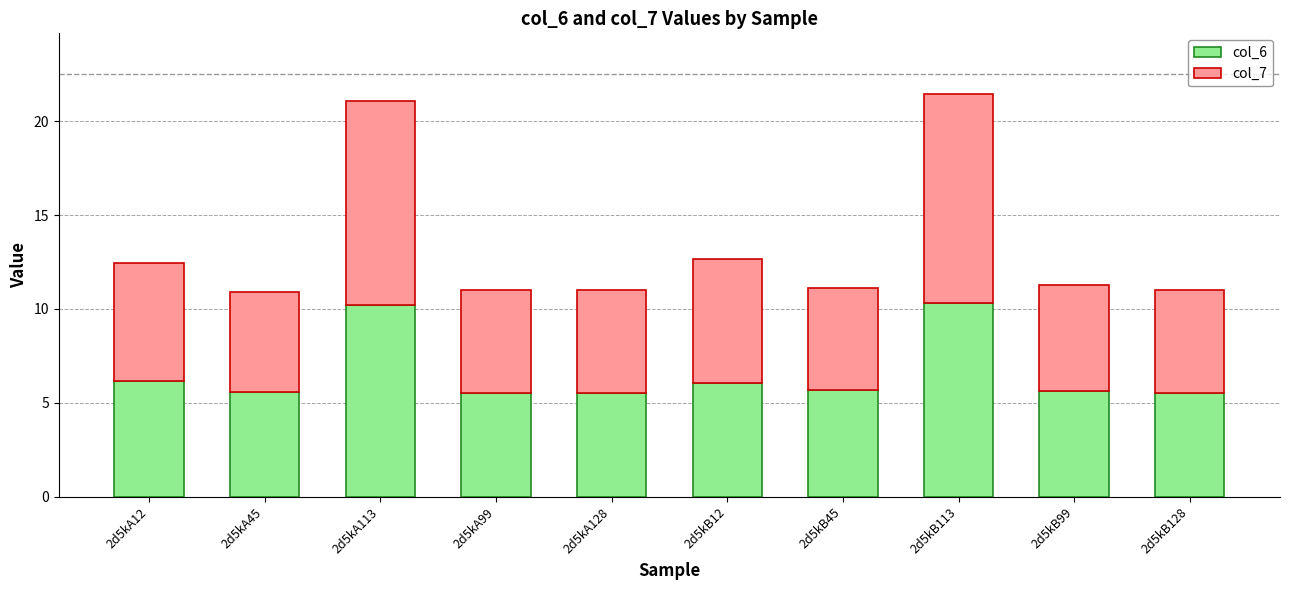

Count the number of data series in this chart.

2